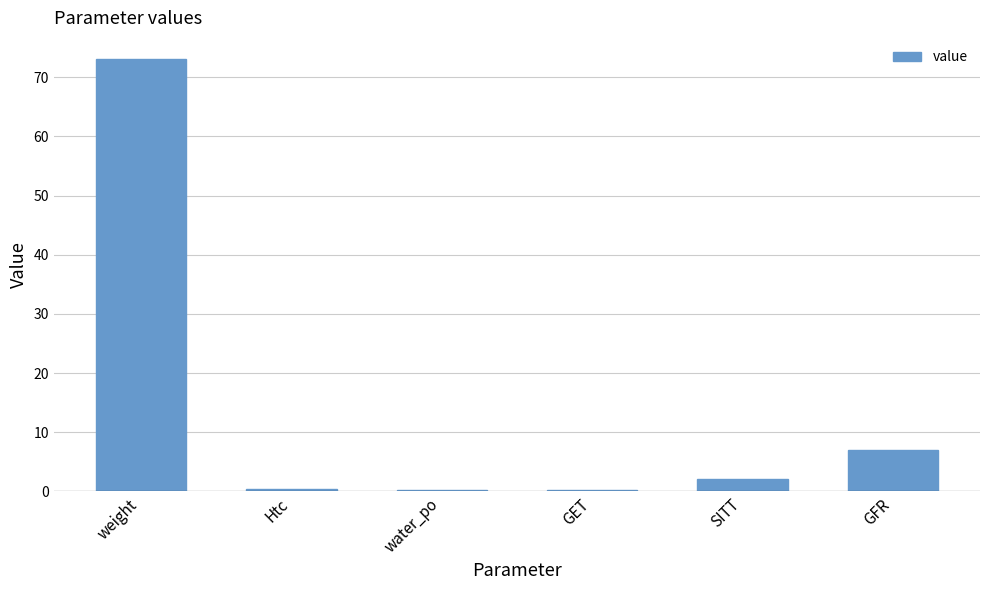

What is the average value?

13.8